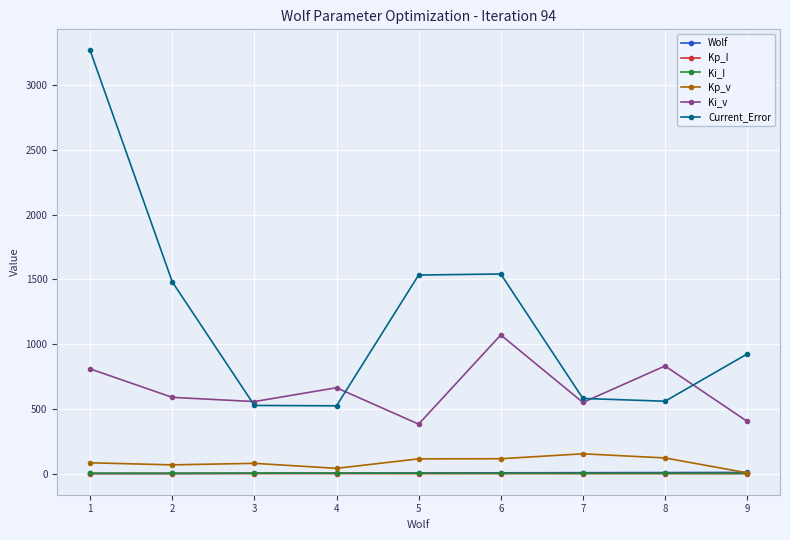

In Ki_v, how many points are lower than both neighbors (excluding endpoints)?

3